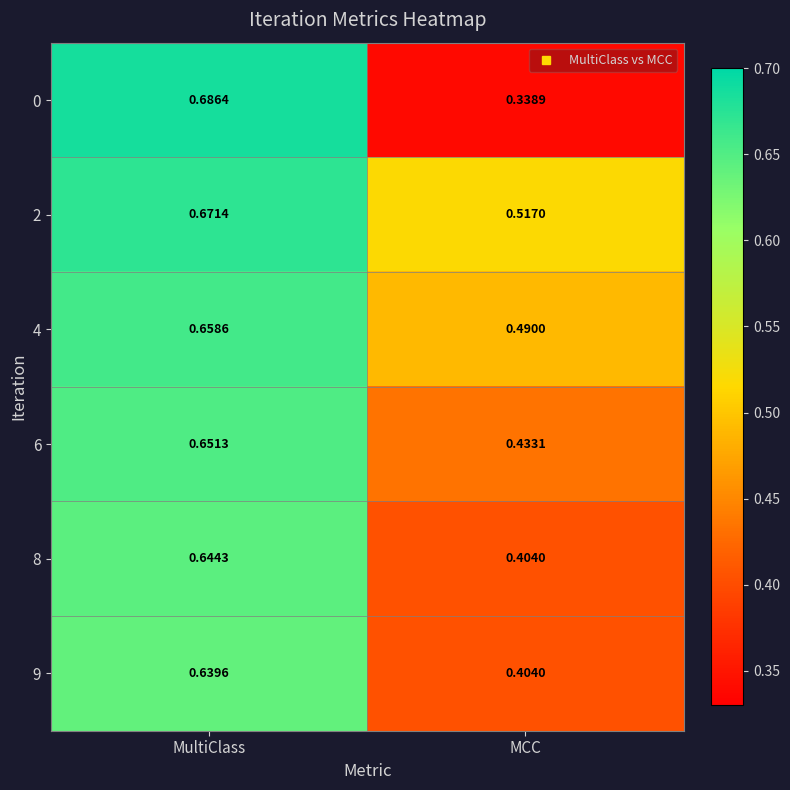

Rank the categories by 8 value from highest to lowest.

MultiClass, MCC